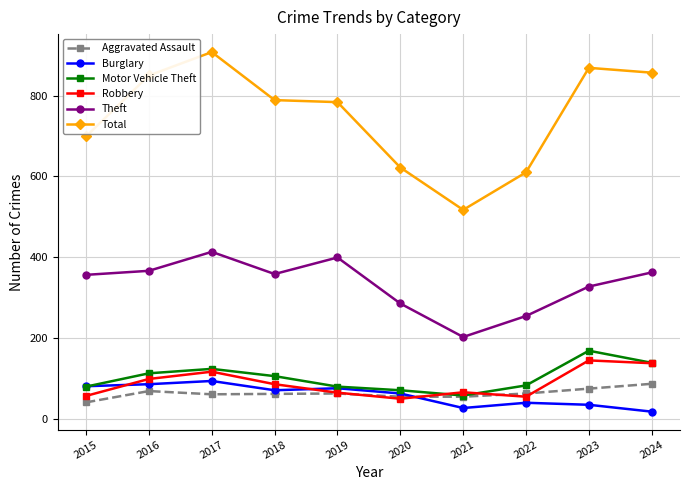

Which category has the highest value across all series?

2017